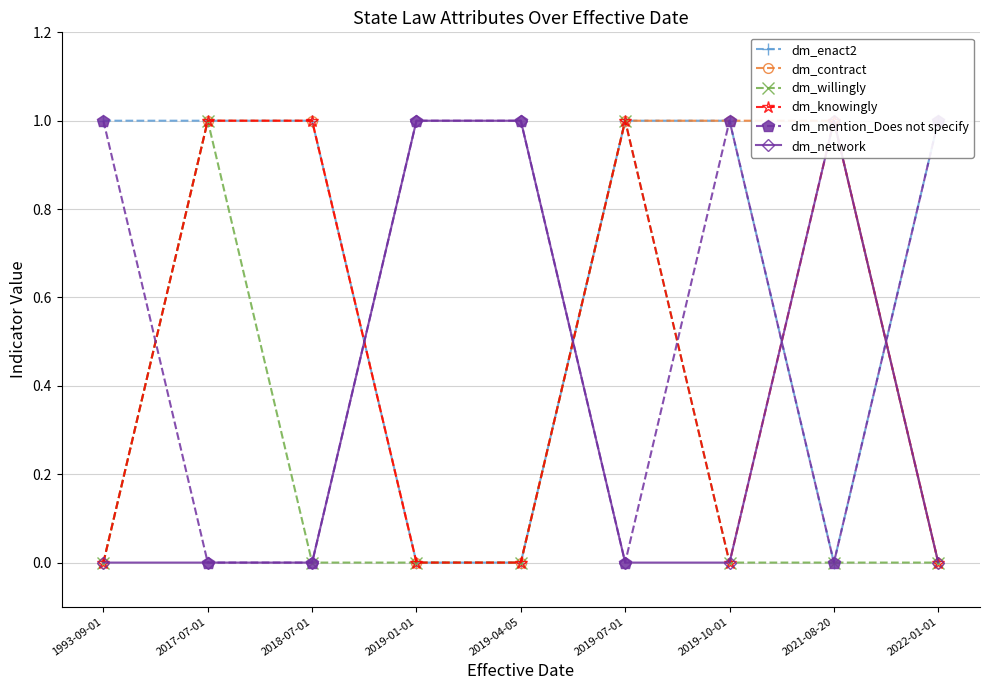

True or false: dm_contract and dm_knowingly intersect in this chart.

False